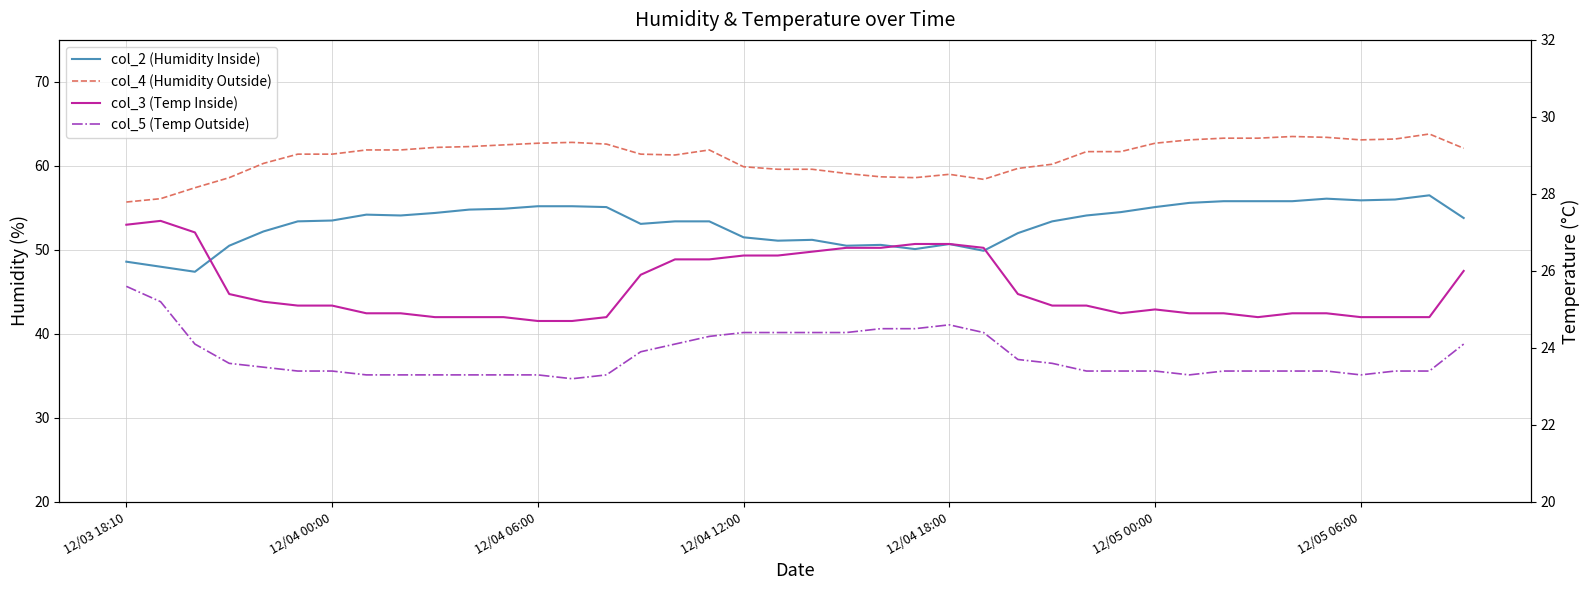

Is it true that col_4 equals 29.1 at 9?

False